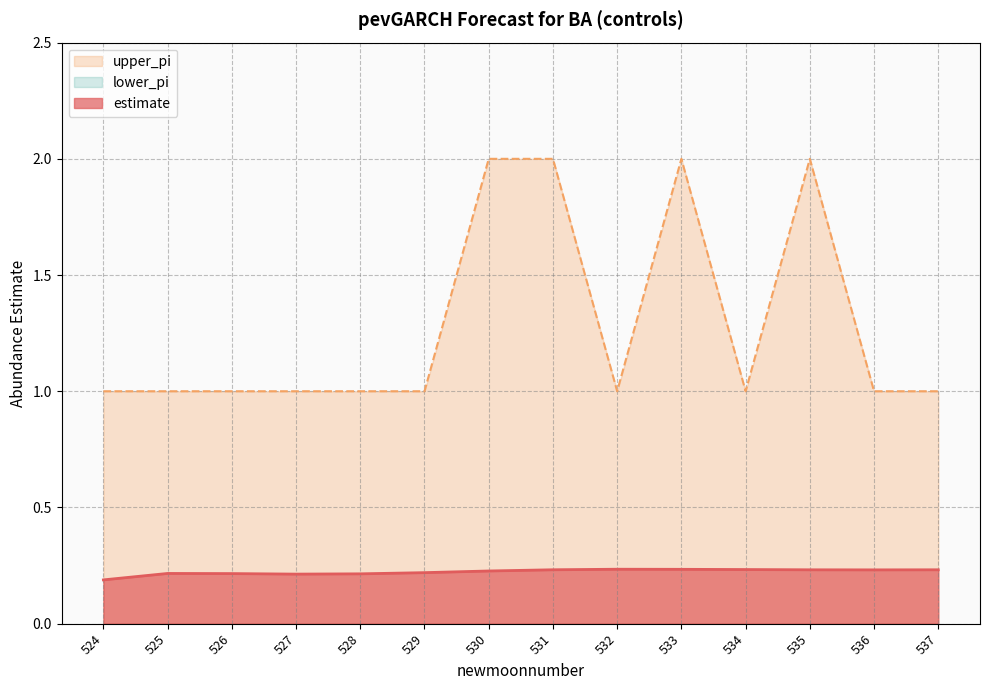

True or false: upper_pi has more than 2 interior local peaks.

False